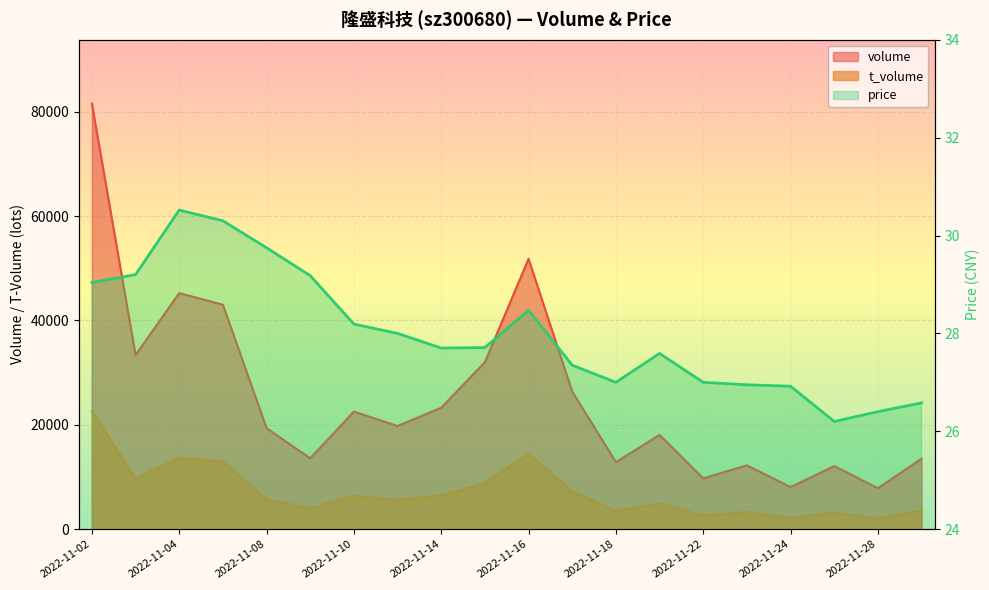

What is the minimum value for price?

26.2